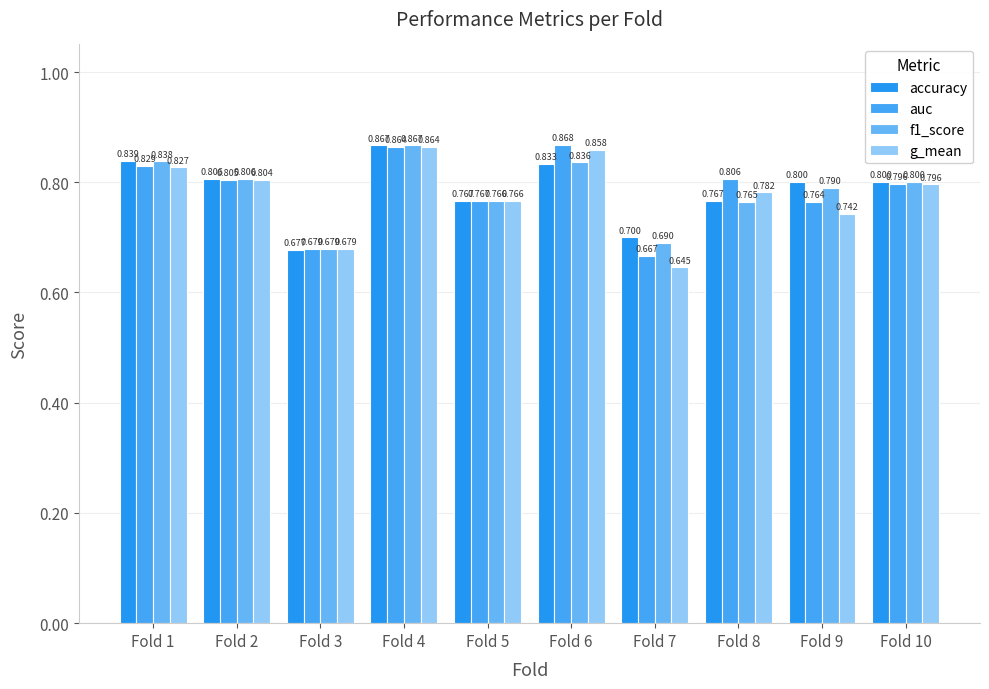

What are all the series names shown in the legend?

accuracy, auc, f1_score, g_mean